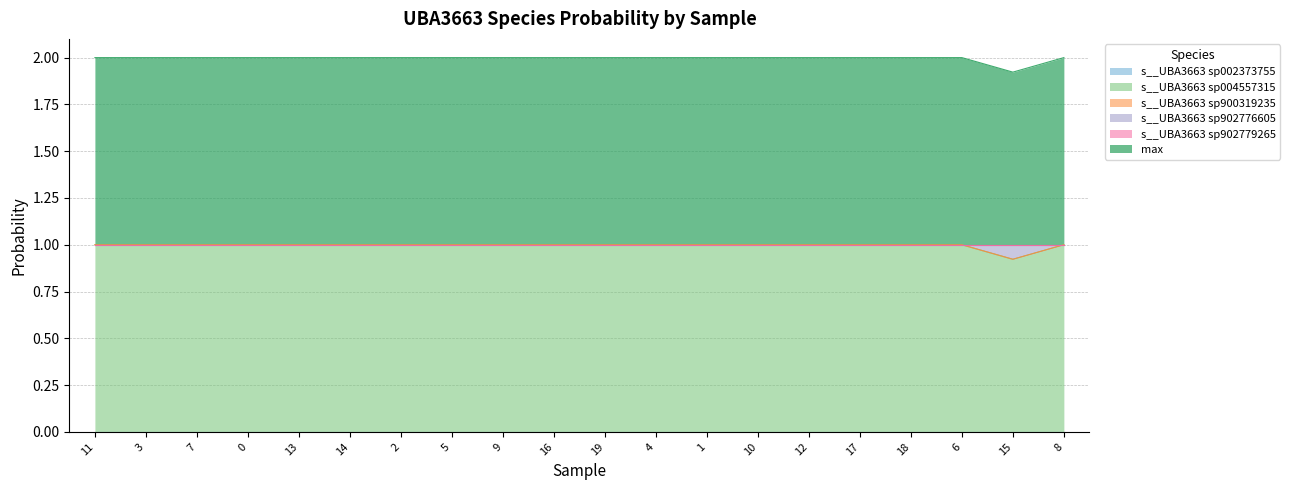

Is the value of s__UBA3663 sp004557315 at 5 greater than the value of max at 5?

No